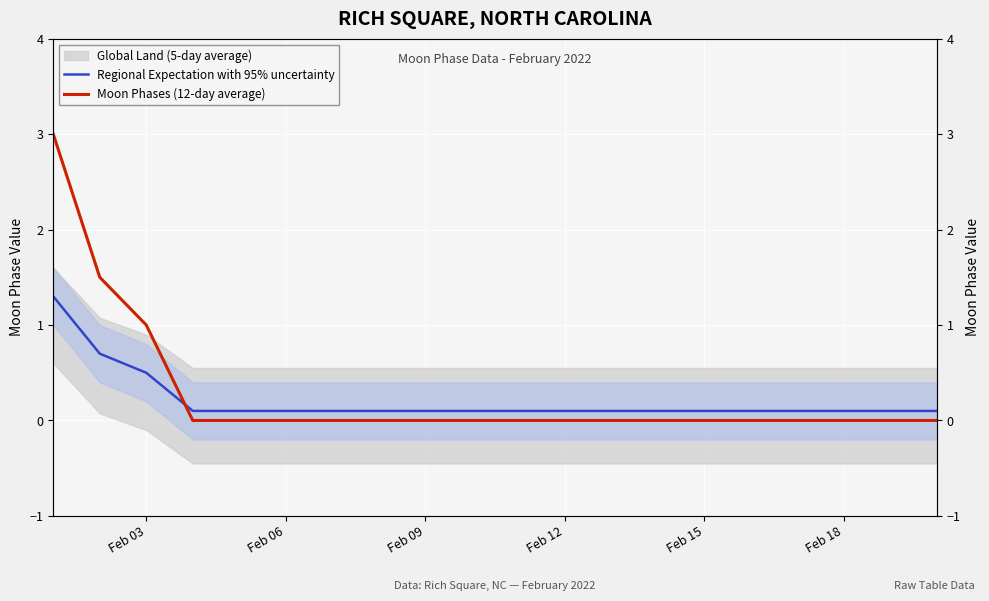

What is the difference between the highest and lowest values at Feb 12?

0.1